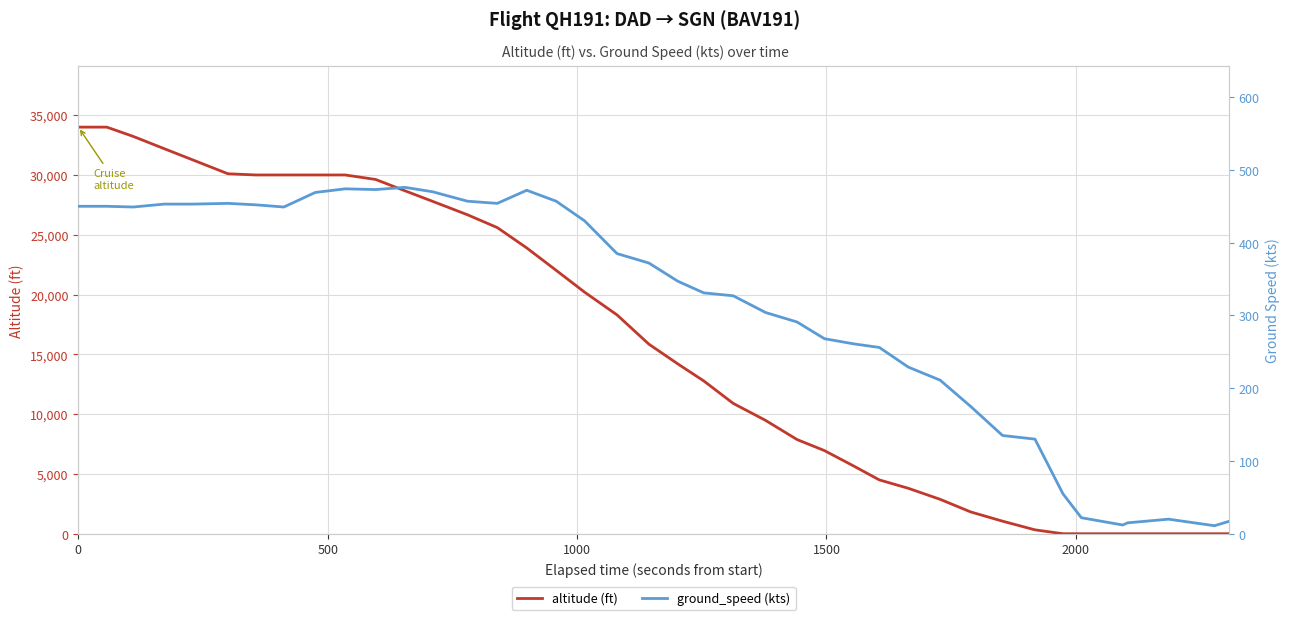

How many data points in ground_speed (kts) are above 372?

19